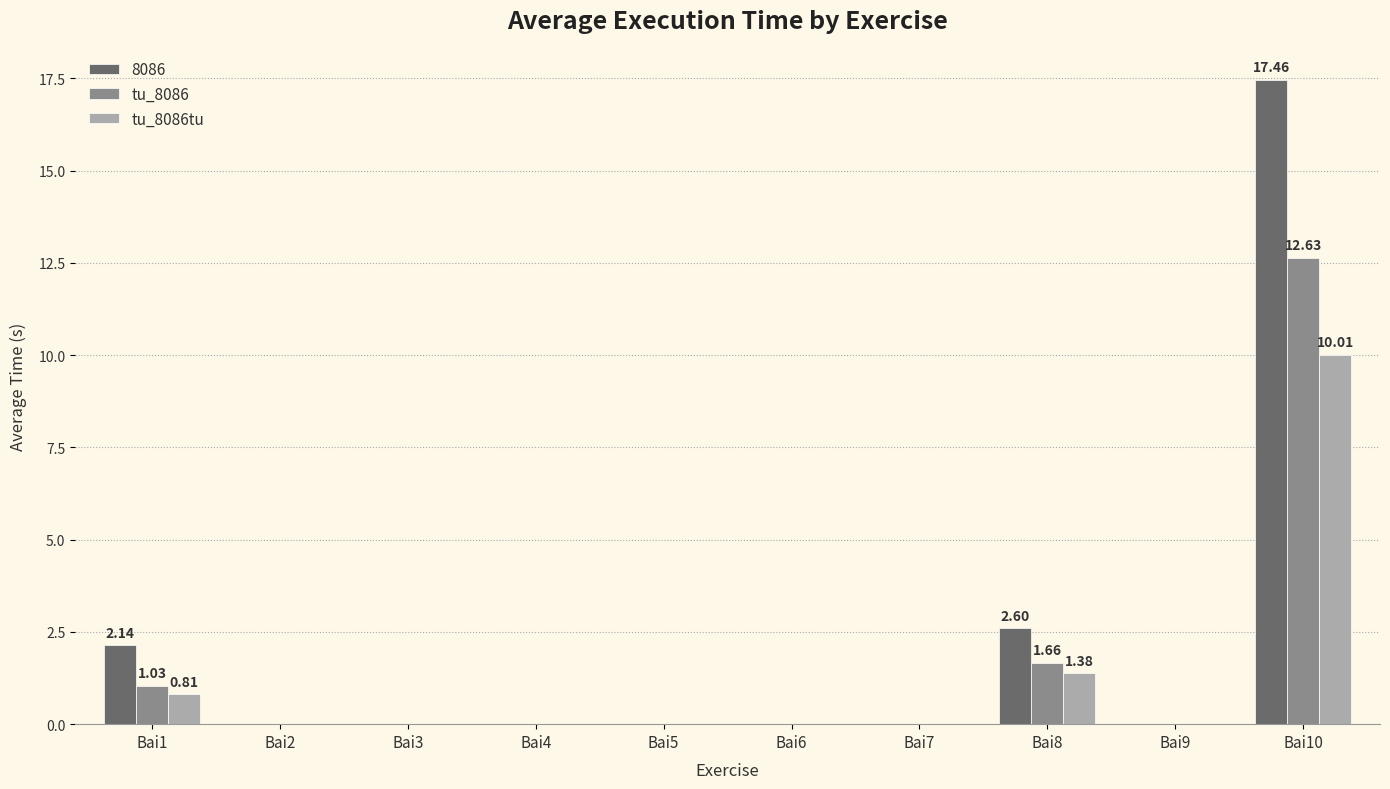

What is the average value of the tu_8086 series?

1.5